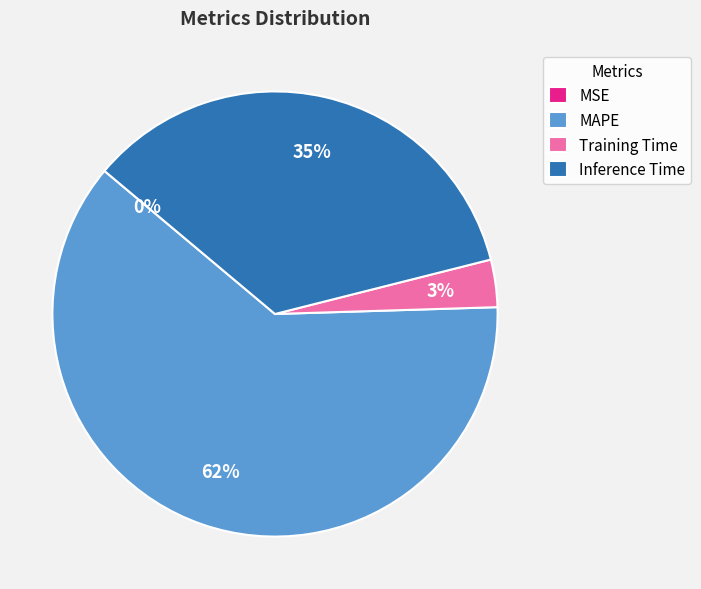

To the nearest percent, what is the average slice percentage?

25%